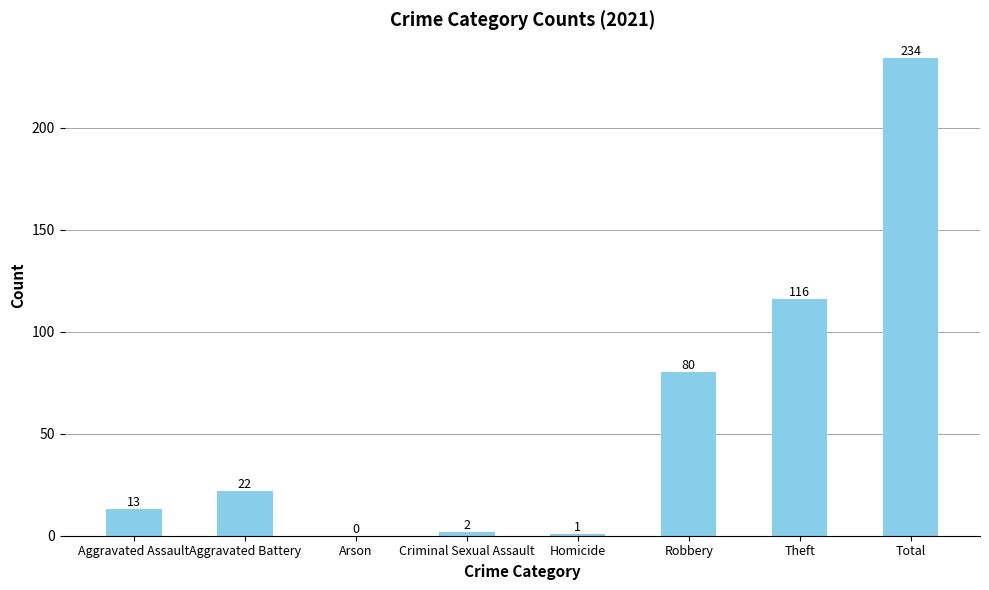

The chart shows a value of 13 at Aggravated Assault. True or false?

True